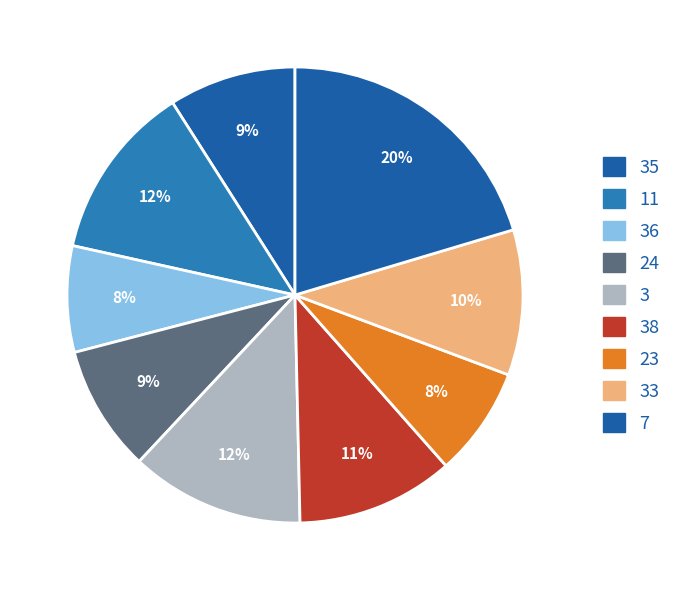

Which category has the smallest portion of the pie?

36